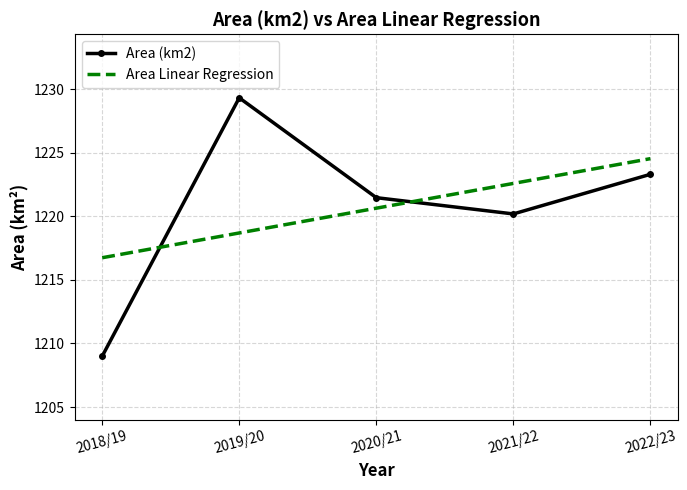

How many values in the Area (km2) series are below 1221?

2